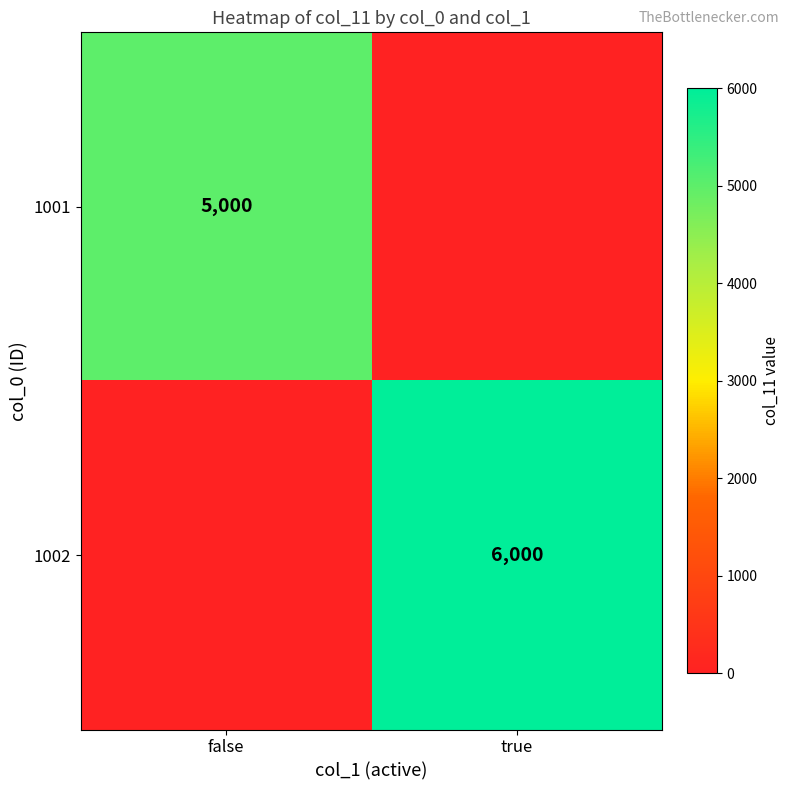

Is it true that 1001 equals 6912 at false?

False